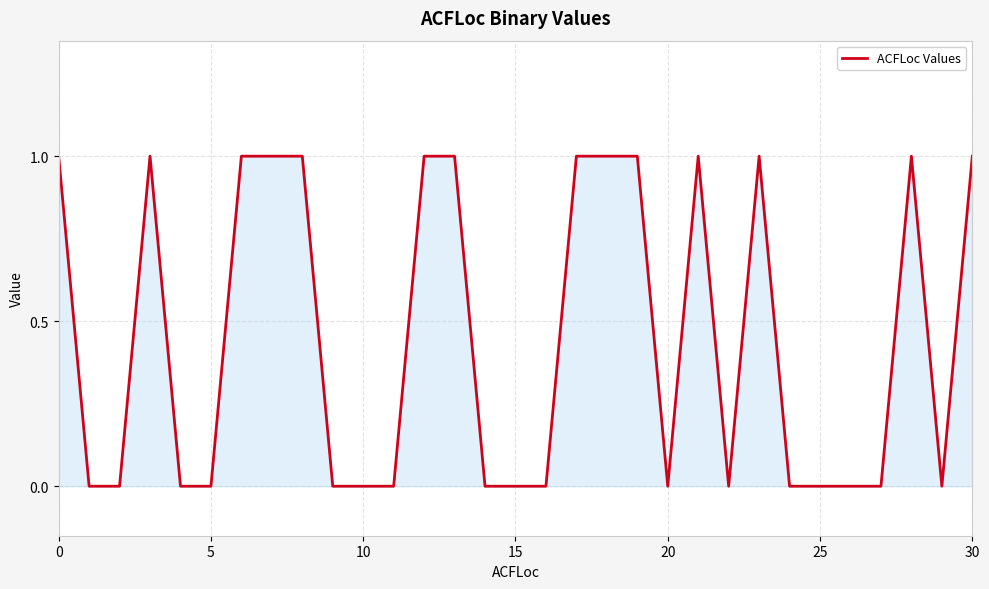

How many lines are shown in the chart?

1